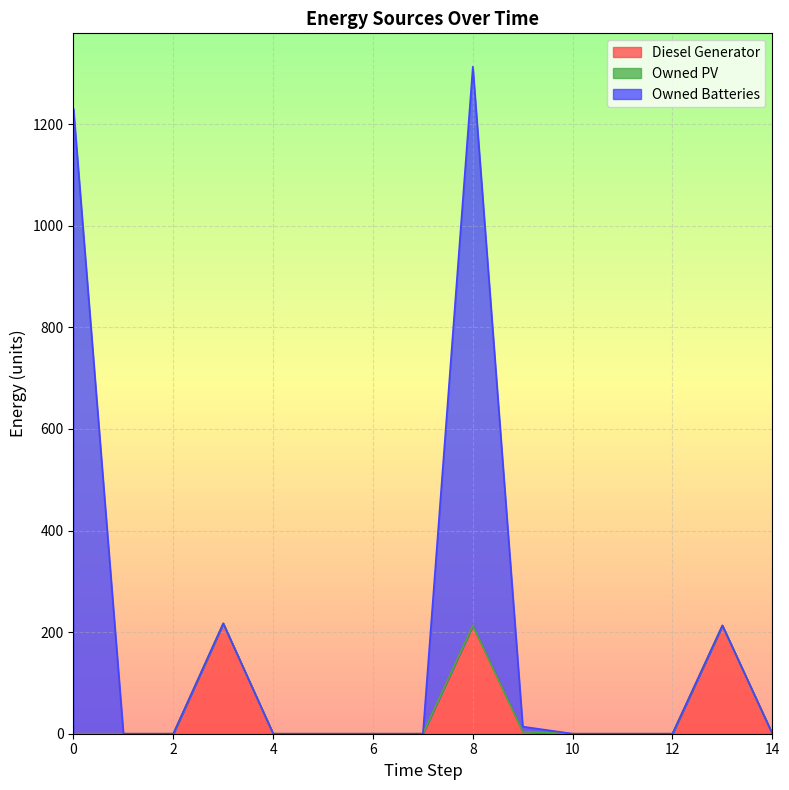

Which has a higher value, 8 or 9?

8